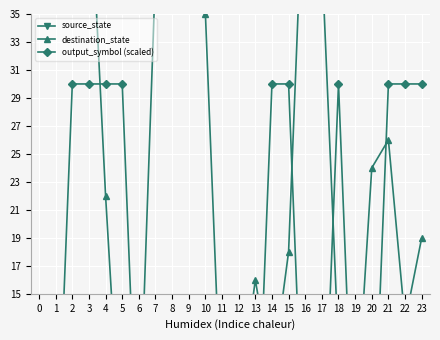

What are all the series names shown in the legend?

source_state, destination_state, output_symbol (scaled)